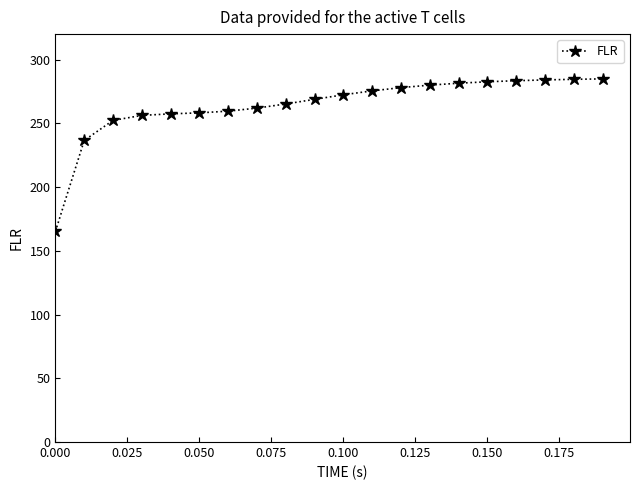

What is the value of the 11th point from the left?

272.4